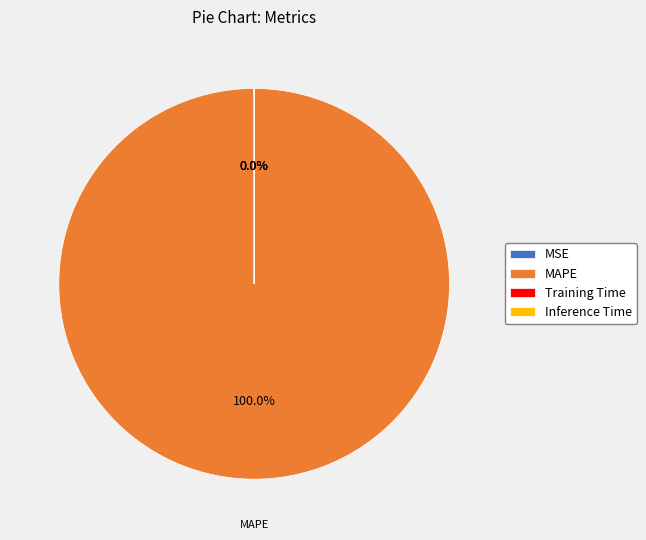

To the nearest percent, what is the average slice percentage?

25%